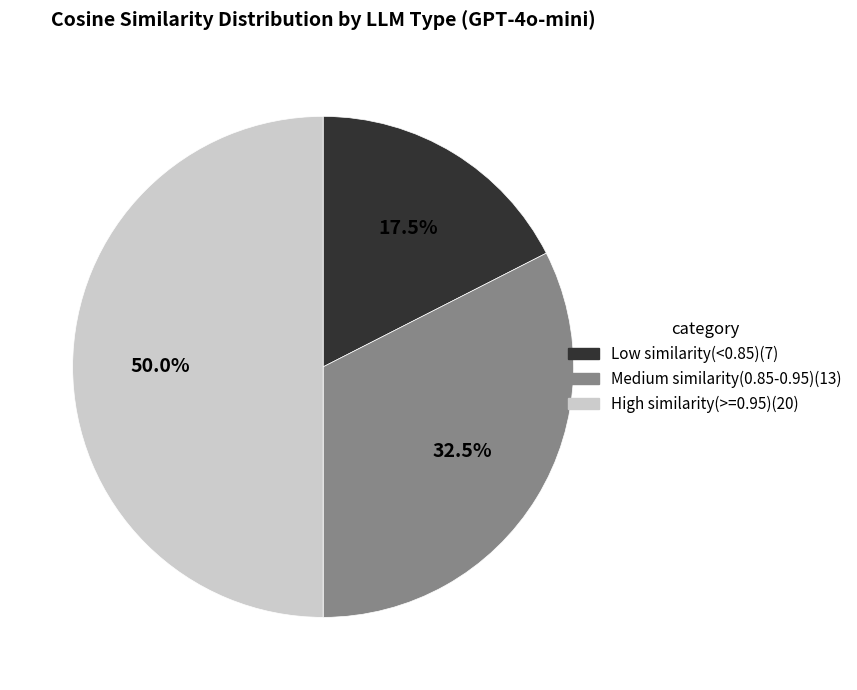

Count the number of slices in the pie.

3